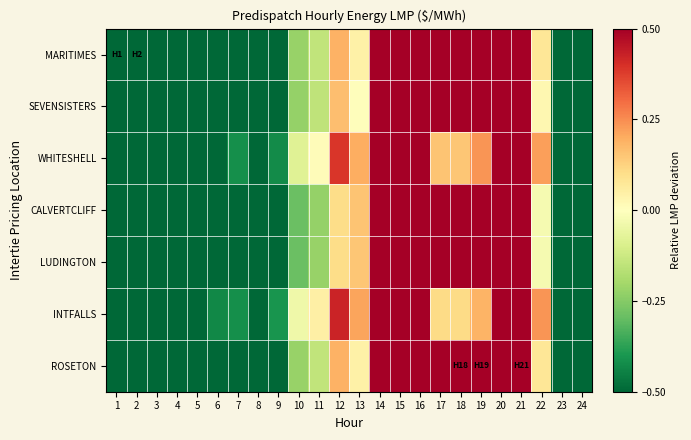

Reading left to right, transcribe all the data shown in this chart.

MARITIMES: 1=-0.5	2=-0.5	3=-0.5	4=-0.5	5=-0.5	6=-0.5	7=-0.5	8=-0.5	9=-0.5	10=-0.2	11=-0.1	12=0.2	13=0.0	14=0.5	15=0.5	16=0.5	17=0.5	18=0.5	19=0.5	20=0.5	21=0.5	22=0.1	23=-0.5	24=-0.5
SEVENSISTERS: 1=-0.5	2=-0.5	3=-0.5	4=-0.5	5=-0.5	6=-0.5	7=-0.5	8=-0.5	9=-0.5	10=-0.2	11=-0.2	12=0.2	13=0.0	14=0.5	15=0.5	16=0.5	17=0.5	18=0.5	19=0.5	20=0.5	21=0.5	22=0.0	23=-0.5	24=-0.5
WHITESHELL: 1=-0.5	2=-0.5	3=-0.5	4=-0.5	5=-0.5	6=-0.5	7=-0.4	8=-0.5	9=-0.4	10=-0.1	11=0.0	12=0.4	13=0.2	14=0.5	15=0.5	16=0.5	17=0.2	18=0.2	19=0.2	20=0.5	21=0.5	22=0.2	23=-0.5	24=-0.5
CALVERTCLIFF: 1=-0.5	2=-0.5	3=-0.5	4=-0.5	5=-0.5	6=-0.5	7=-0.5	8=-0.5	9=-0.5	10=-0.3	11=-0.2	12=0.1	13=0.2	14=0.5	15=0.5	16=0.5	17=0.5	18=0.5	19=0.5	20=0.5	21=0.5	22=-0.0	23=-0.5	24=-0.5
LUDINGTON: 1=-0.5	2=-0.5	3=-0.5	4=-0.5	5=-0.5	6=-0.5	7=-0.5	8=-0.5	9=-0.5	10=-0.3	11=-0.2	12=0.1	13=0.2	14=0.5	15=0.5	16=0.5	17=0.5	18=0.5	19=0.5	20=0.5	21=0.5	22=-0.0	23=-0.5	24=-0.5
INTFALLS: 1=-0.5	2=-0.5	3=-0.5	4=-0.5	5=-0.5	6=-0.4	7=-0.4	8=-0.5	9=-0.4	10=-0.0	11=0.0	12=0.4	13=0.2	14=0.5	15=0.5	16=0.5	17=0.1	18=0.1	19=0.2	20=0.5	21=0.5	22=0.2	23=-0.5	24=-0.5
ROSETON: 1=-0.5	2=-0.5	3=-0.5	4=-0.5	5=-0.5	6=-0.5	7=-0.5	8=-0.5	9=-0.5	10=-0.2	11=-0.1	12=0.2	13=0.0	14=0.5	15=0.5	16=0.5	17=0.5	18=0.5	19=0.5	20=0.5	21=0.5	22=0.1	23=-0.5	24=-0.5